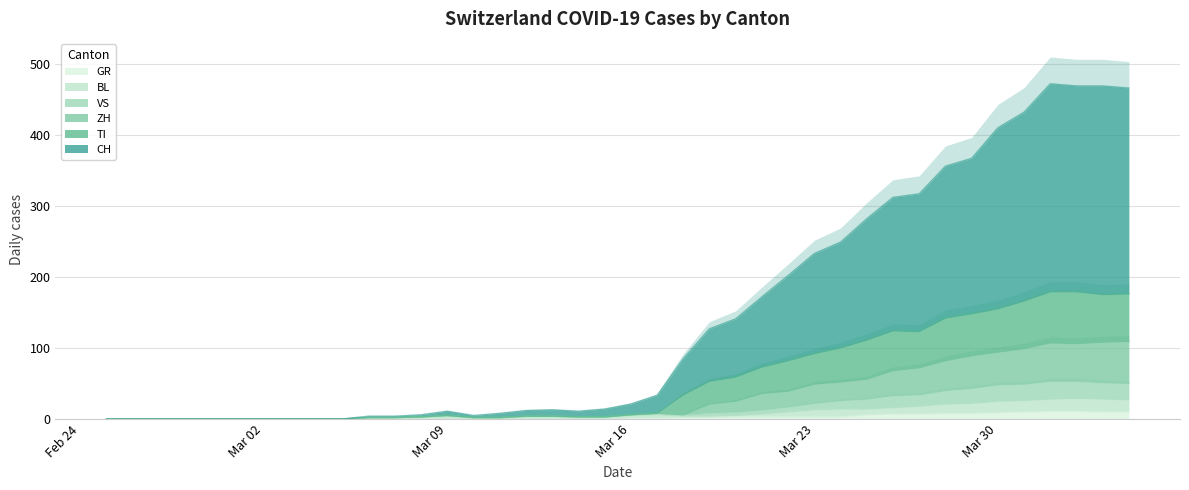

What is the maximum value for GR?

11